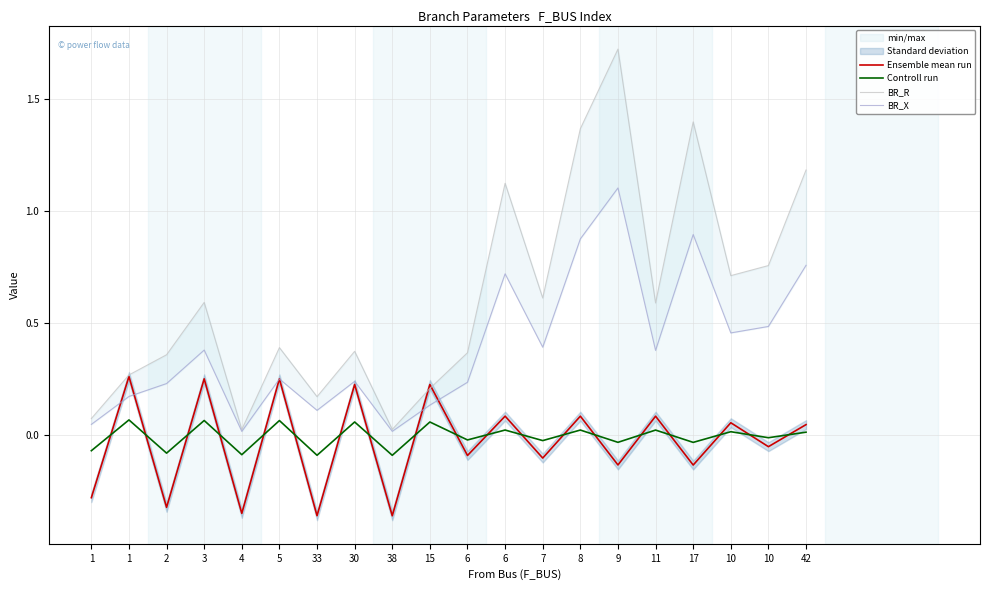

Where do BR_X and Ensemble mean run first cross each other?

1 and 1